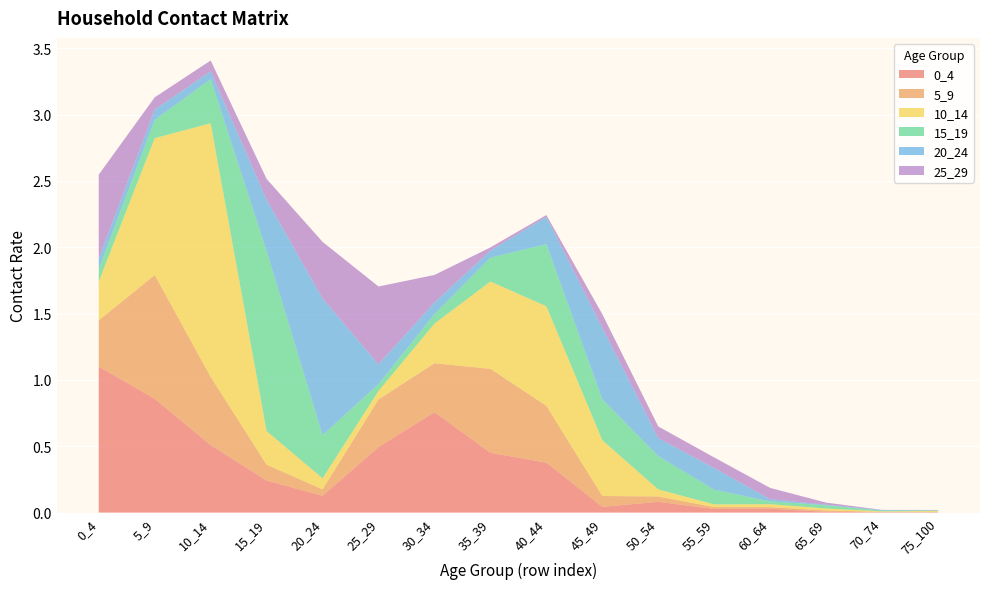

Reading left to right, what are all the values shown in this chart?

0_4: 1.1	0.9	0.5	0.2	0.1	0.5	0.8	0.5	0.4	0.0	0.1	0.0	0.0	0.0	0.0	0.0
5_9: 0.3	0.9	0.5	0.1	0.0	0.4	0.4	0.6	0.4	0.1	0.0	0.0	0.0	0.0	0.0	0.0
10_14: 0.3	1.0	1.9	0.3	0.1	0.1	0.3	0.7	0.8	0.4	0.1	0.0	0.0	0.0	0.0	0.0
15_19: 0.1	0.1	0.3	1.4	0.3	0.1	0.1	0.2	0.5	0.3	0.3	0.1	0.0	0.0	0.0	0.0
20_24: 0.1	0.1	0.1	0.4	1.0	0.1	0.1	0.1	0.2	0.5	0.1	0.2	0.0	0.0	0.0	0.0
25_29: 0.6	0.1	0.1	0.2	0.4	0.6	0.2	0.0	0.0	0.1	0.1	0.1	0.1	0.0	0.0	0.0